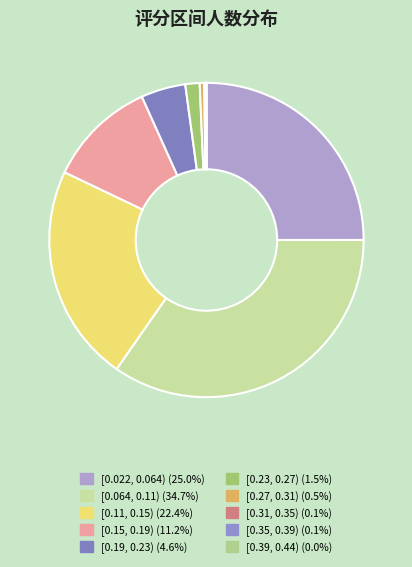

Which has a higher value, [0.064, 0.11) or [0.19, 0.23)?

[0.064, 0.11)